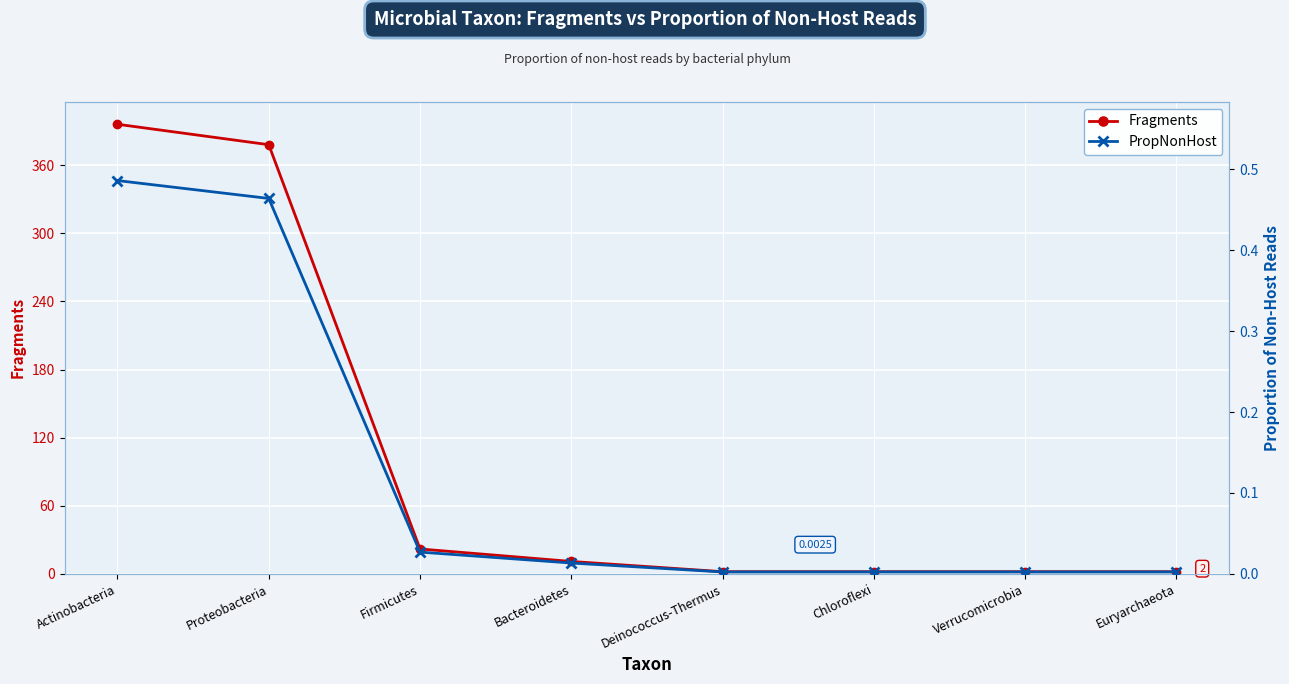

Which series has the largest total across all categories?

Fragments